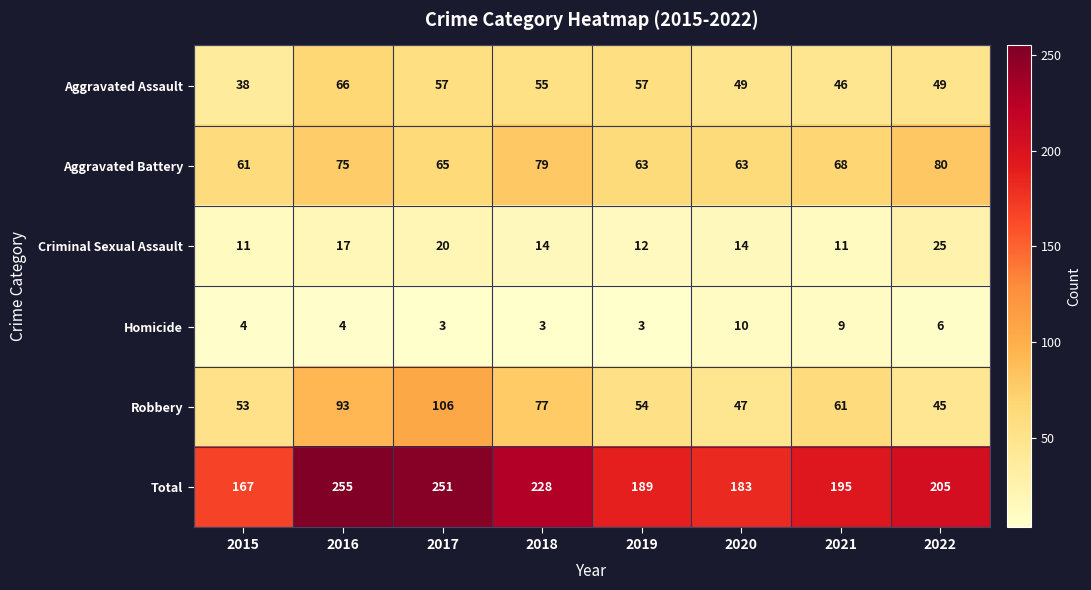

The value of Aggravated Assault at 2015 is 25. True or false?

False